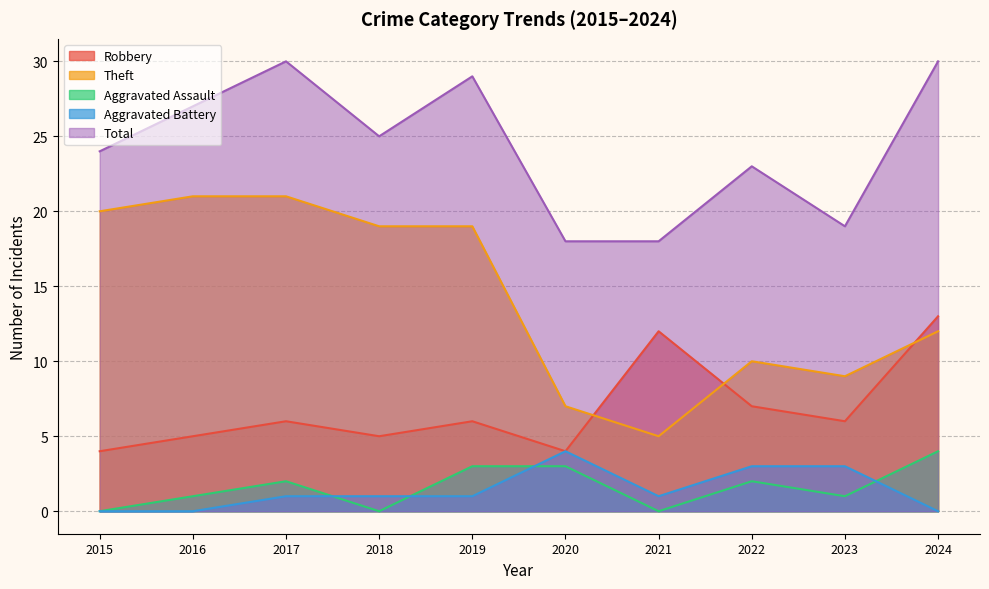

True or false: Aggravated Battery has more than 1 points higher than both neighbors.

False